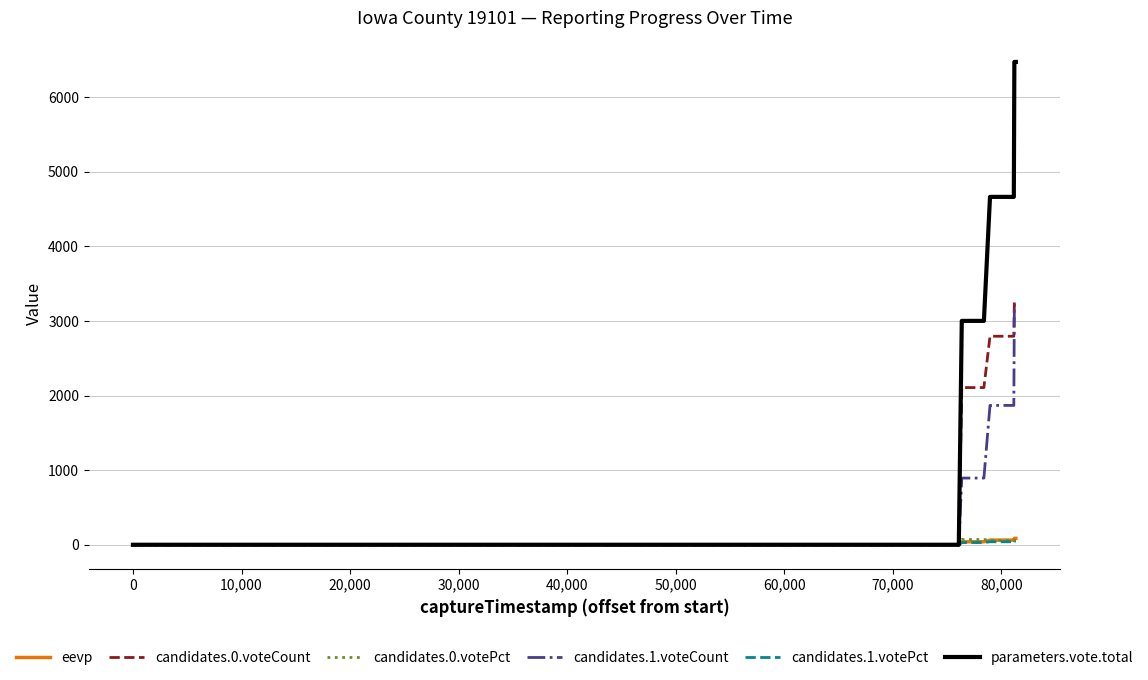

What is the greatest value displayed?

6472.0